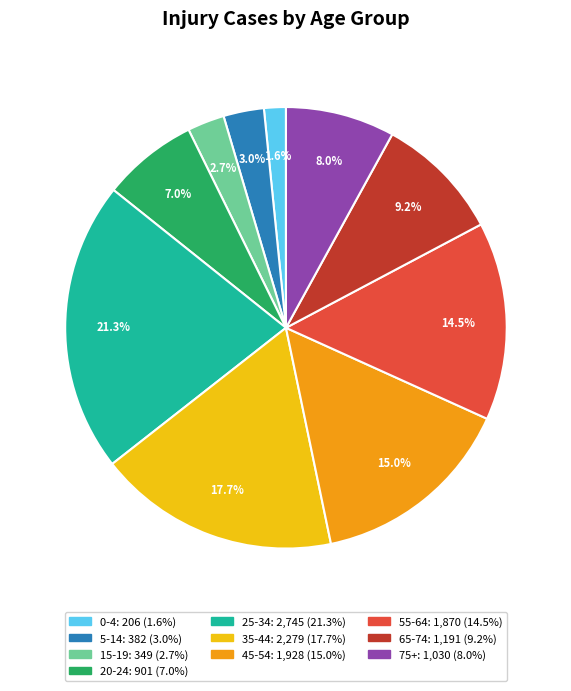

To the nearest percent, what is the average slice percentage?

10%